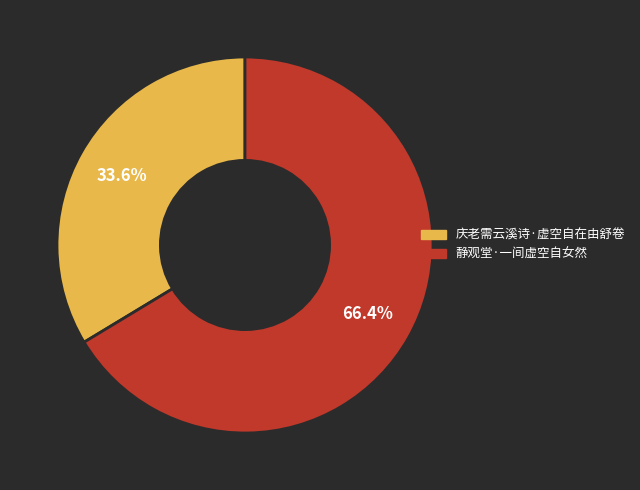

To the nearest percent, what is the combined percentage of 静观堂·一间虚空自女然 and 庆老需云溪诗·虚空自在由舒卷?

100%